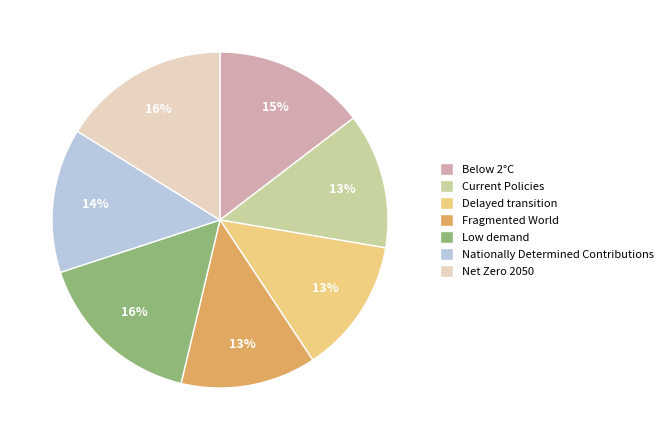

To the nearest percent, what is the average slice percentage?

14%